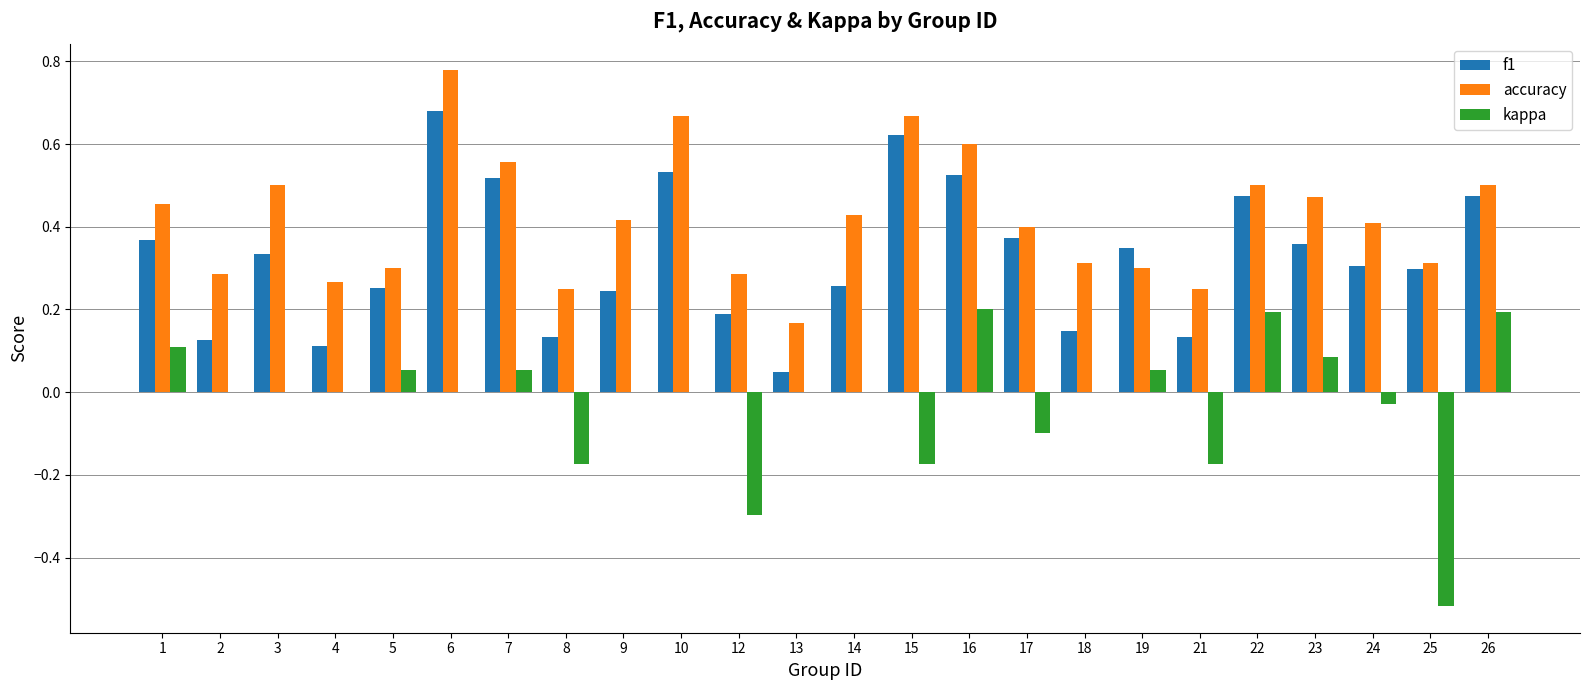

What is the sum of all accuracy values?

10.1